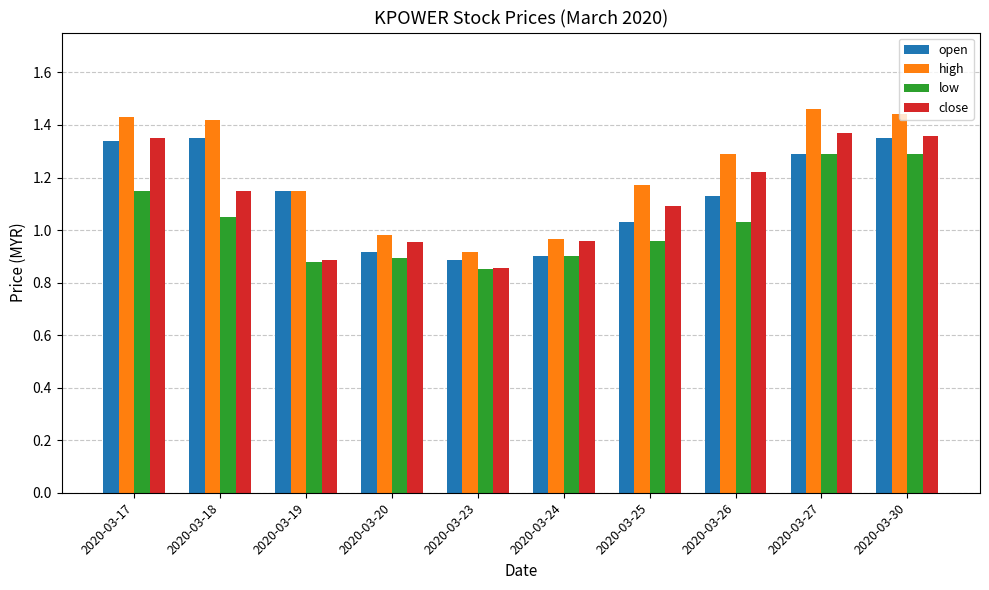

What is the difference between the close values at 2020-03-24 and 2020-03-26?

0.3